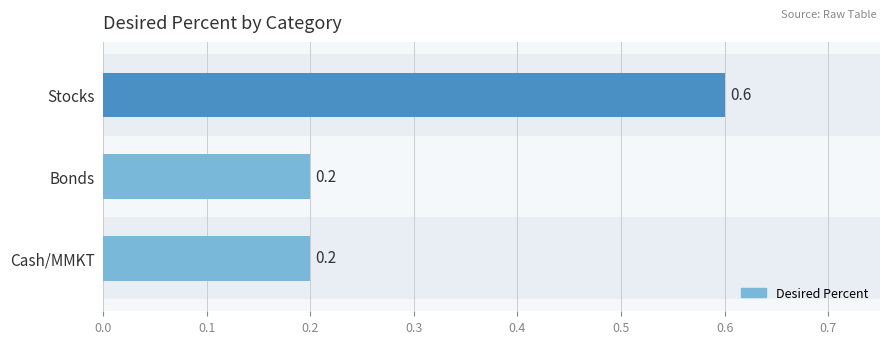

The value at Bonds is 0.3. True or false?

False